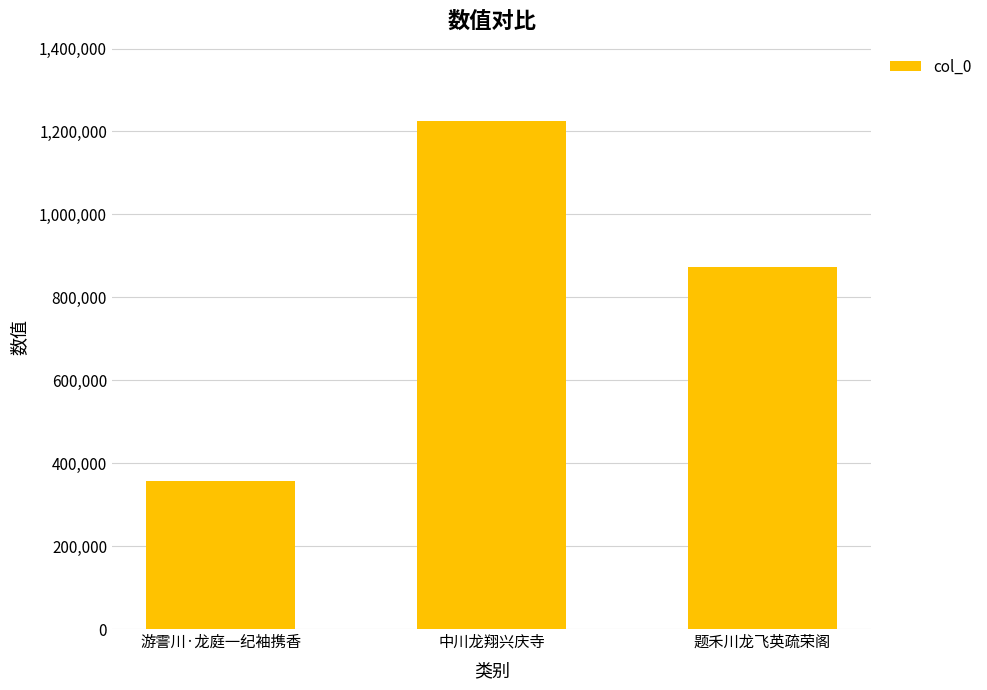

The value at 题禾川龙飞英疏荣阁 is 1499640. True or false?

False